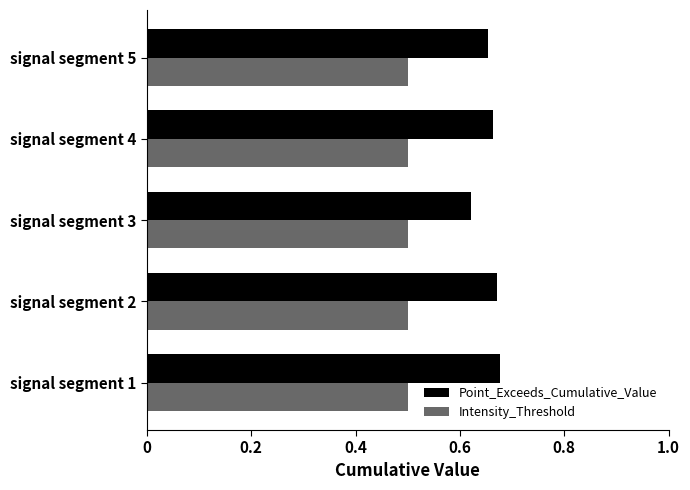

Which series has the widest spread of values?

Point_Exceeds_Cumulative_Value